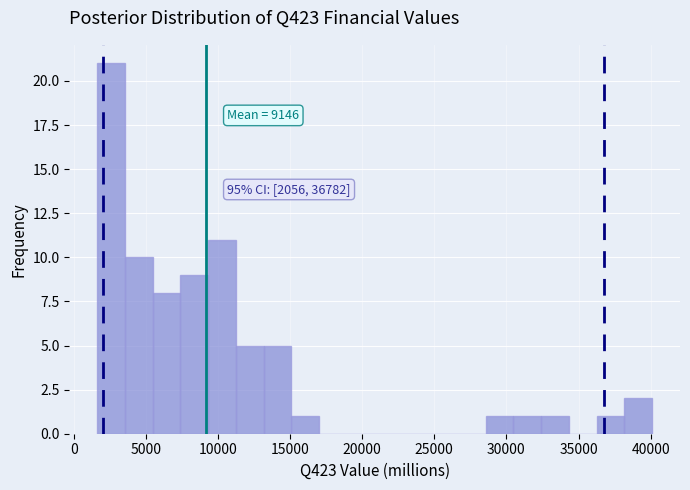

Read against the x-axis, roughly where is the centre of the tallest bar?

2500